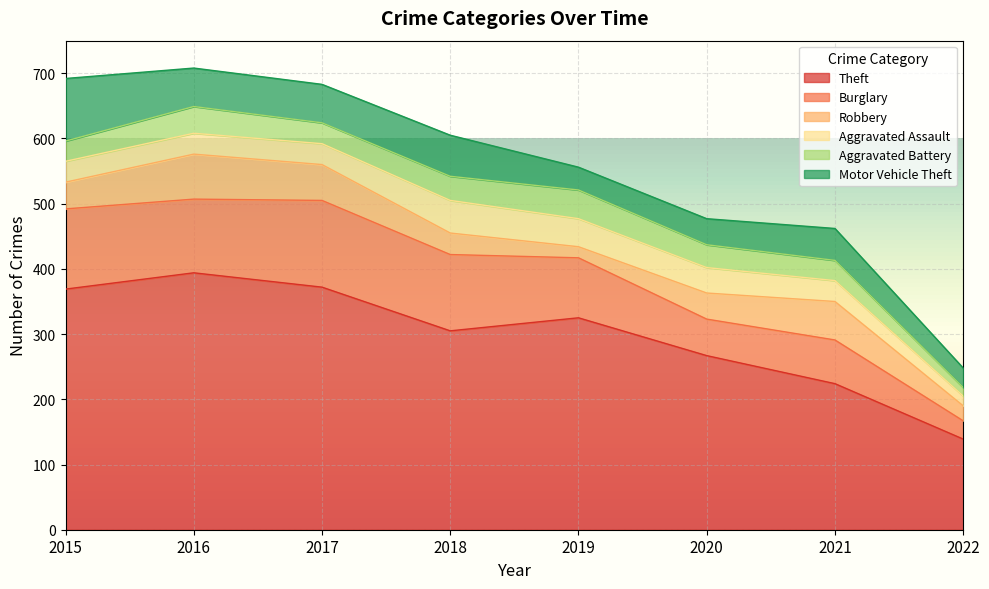

Between 2017 and 2021, which is larger?

2017